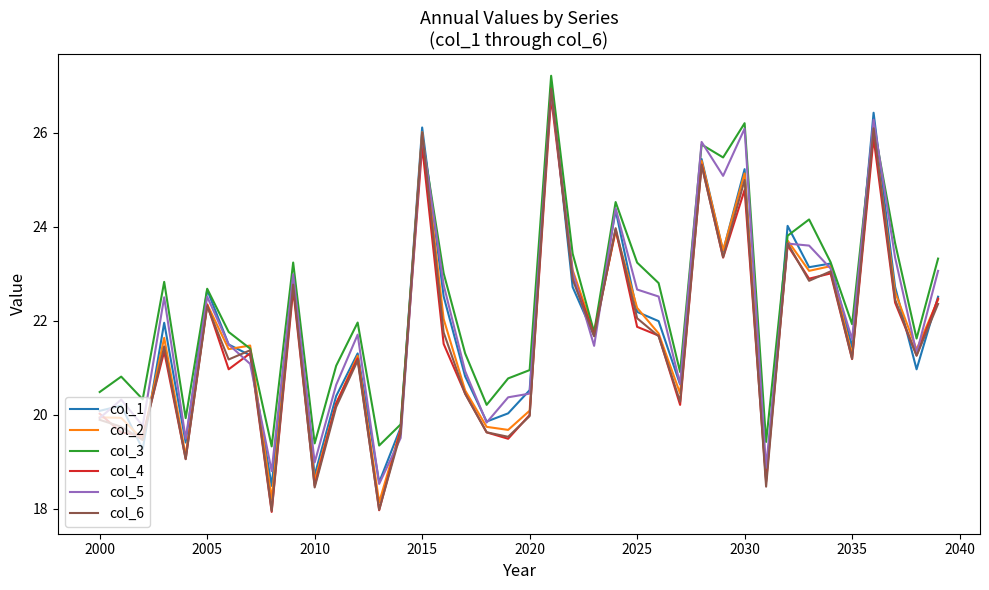

Which series has the largest range (max minus min)?

col_6